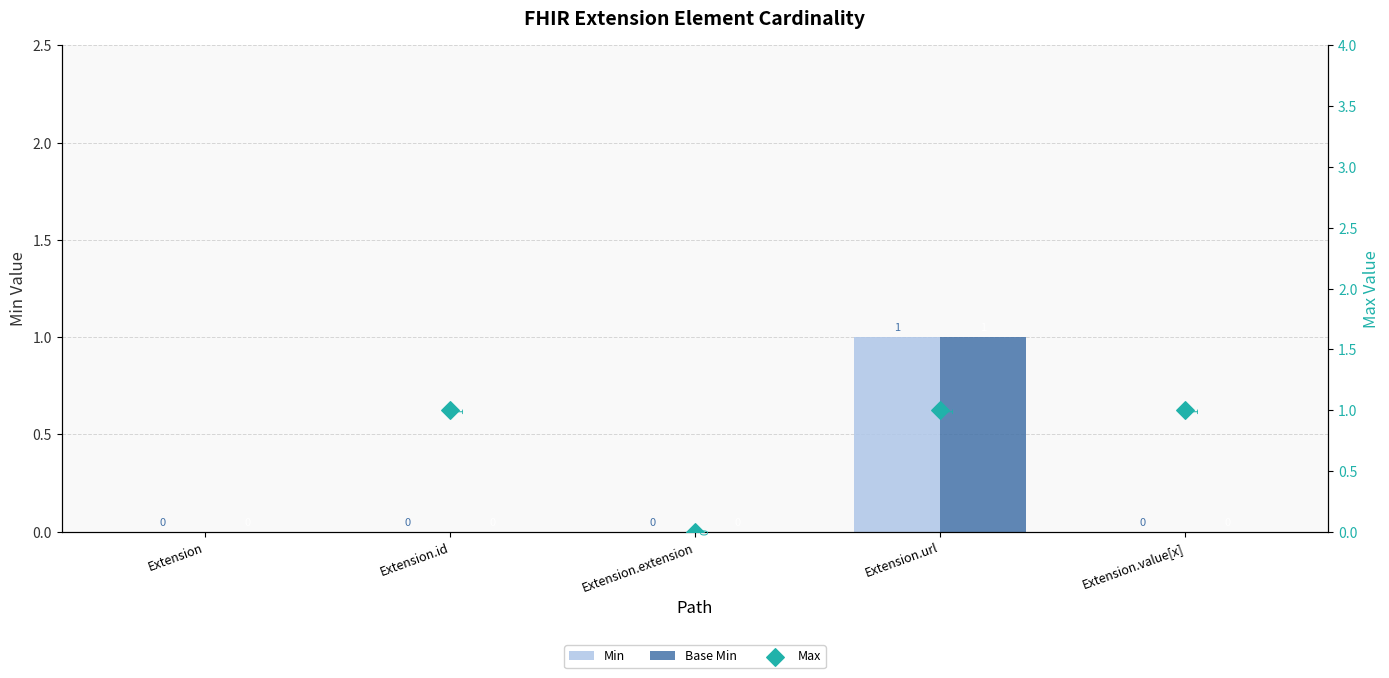

What is the total value across all series at Extension.url?

3